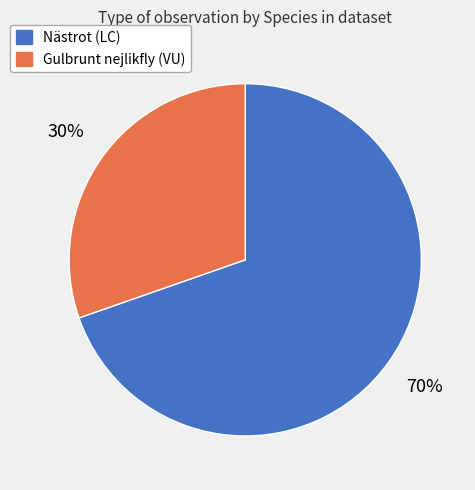

What percentage is the Nästrot (LC) slice, to the nearest percent?

70%